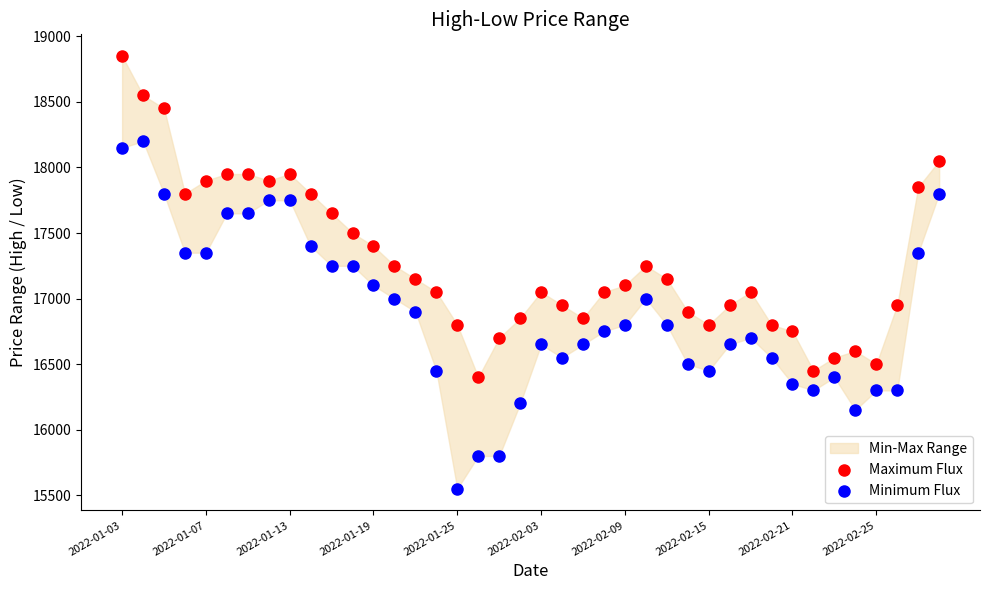

Across all data points, what is the range of Y values (max minus min)?

3300